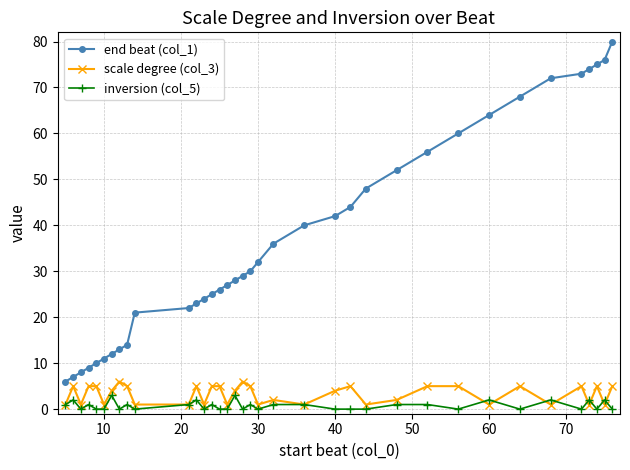

At how many categories does at least one series exceed 61?

8